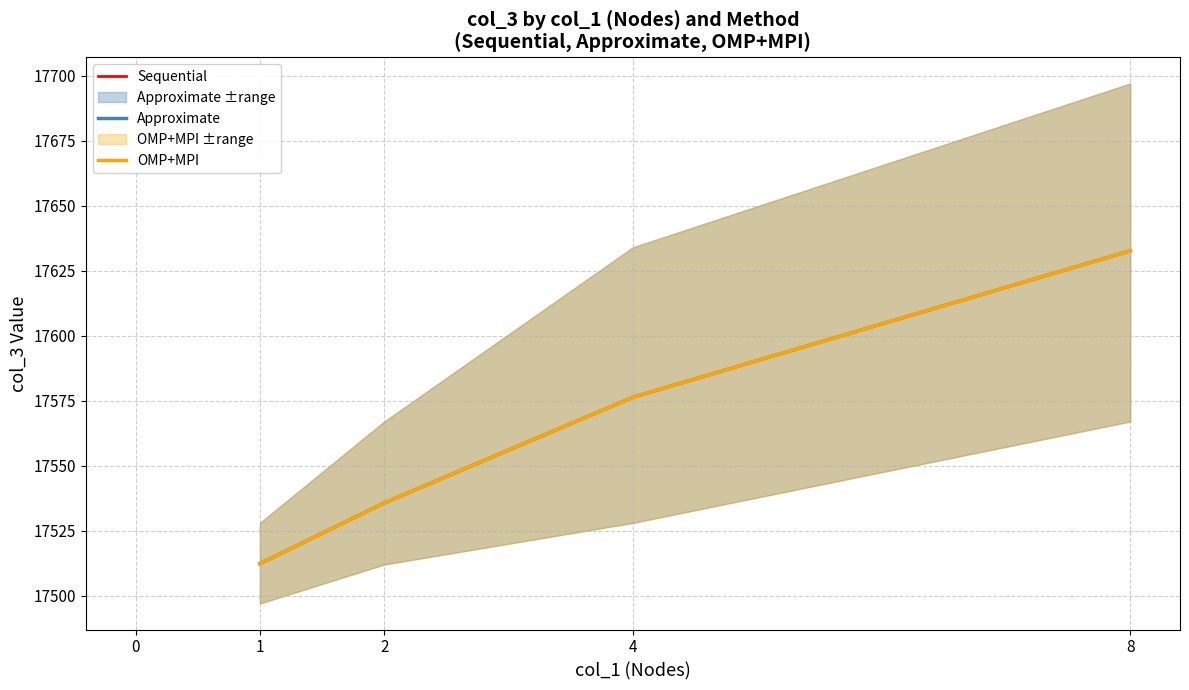

True or false: Approximate and OMP+MPI intersect in this chart.

False